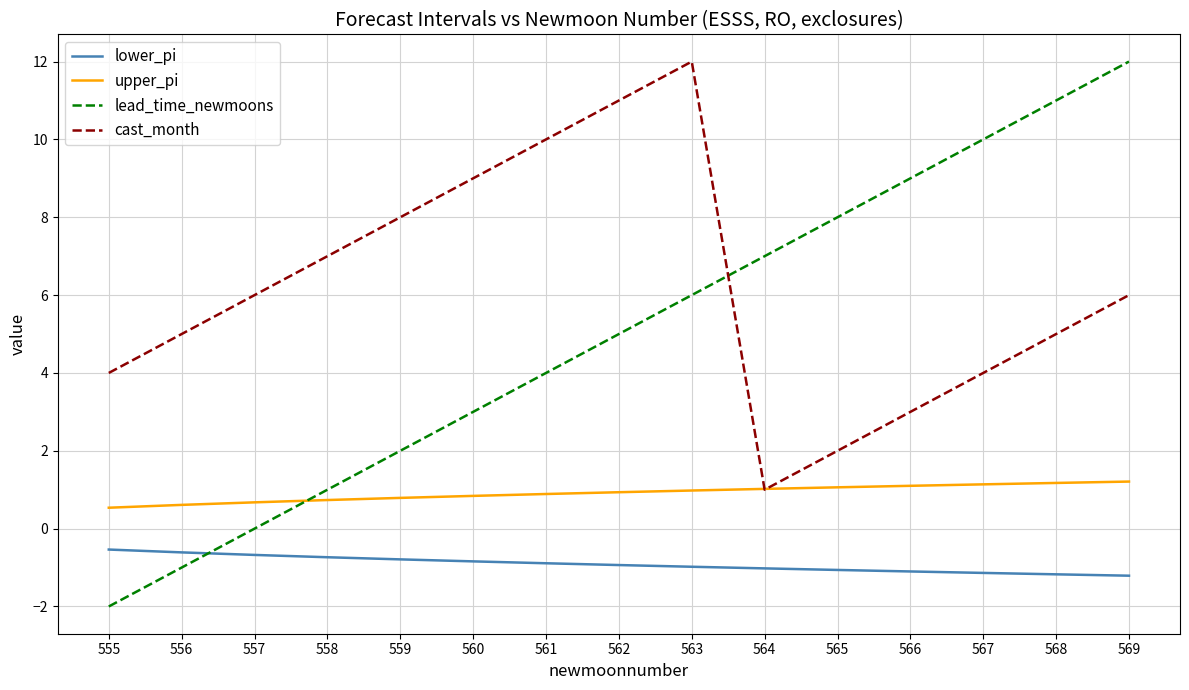

True or false: cast_month has a value of 5.9 at 563.

False